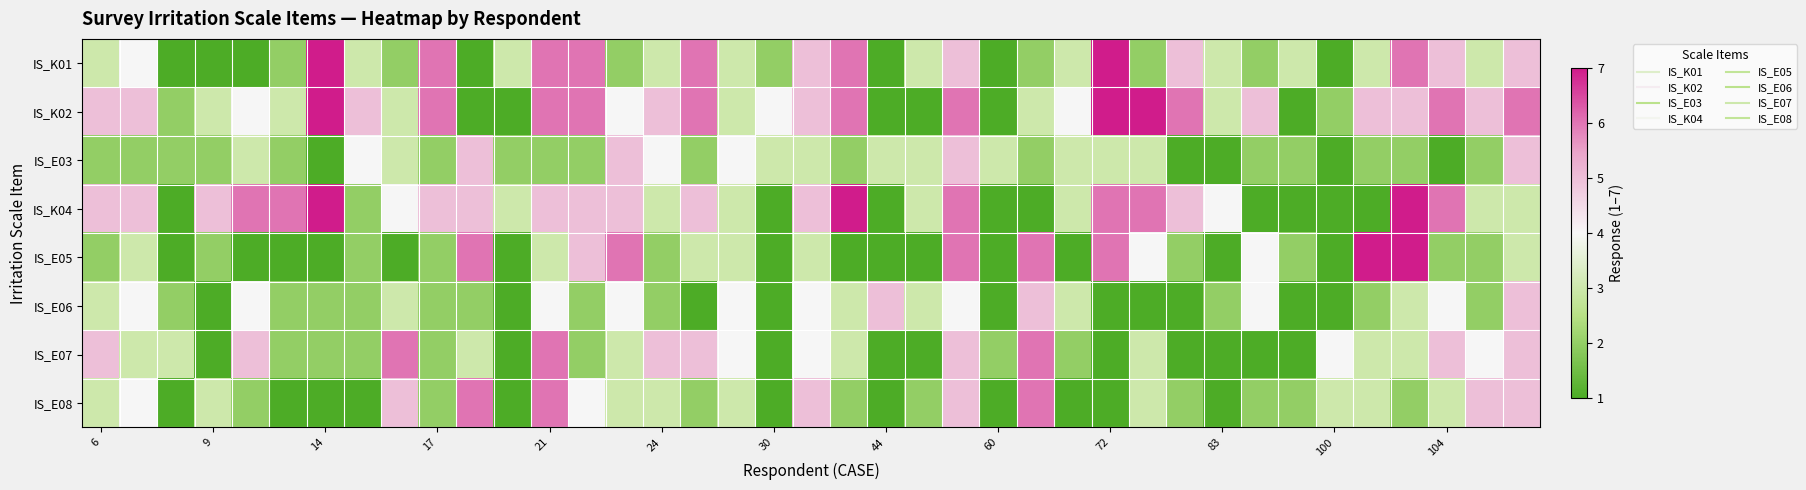

Which series has the largest range (max minus min)?

IS_K01